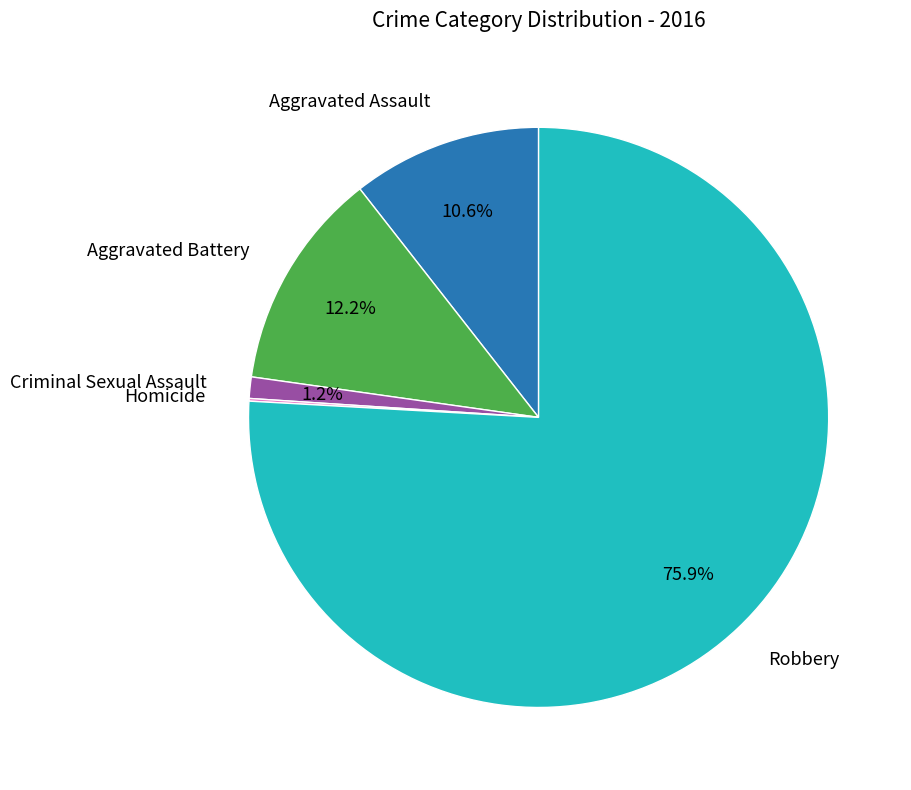

Does any single category account for the majority?

Yes